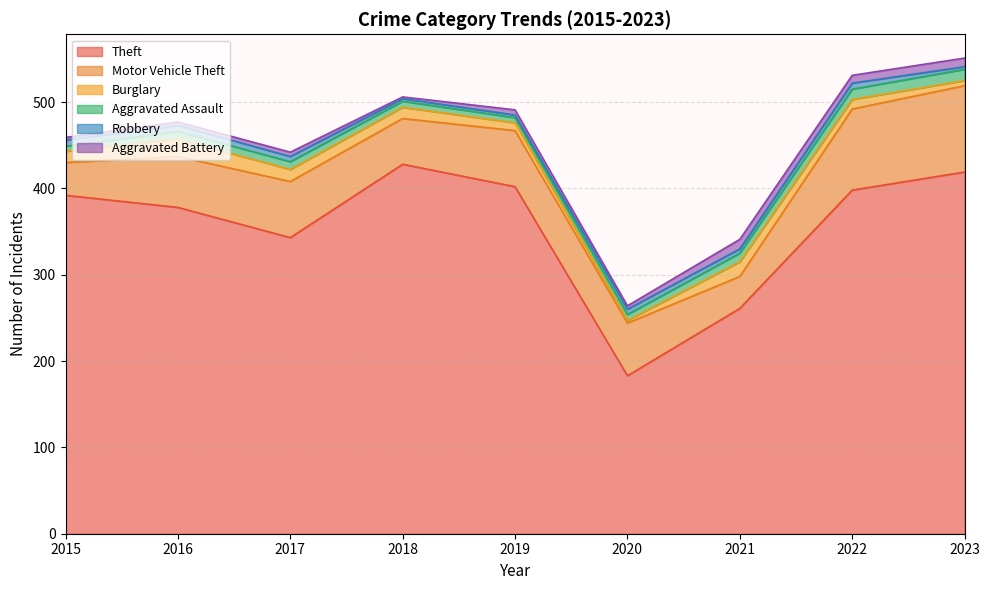

How many data points in Aggravated Assault are less than 9?

4